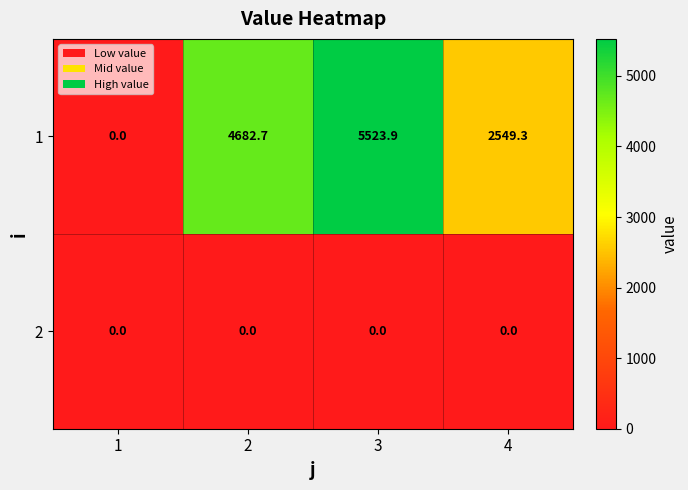

At how many categories does at least one series exceed 5027?

1